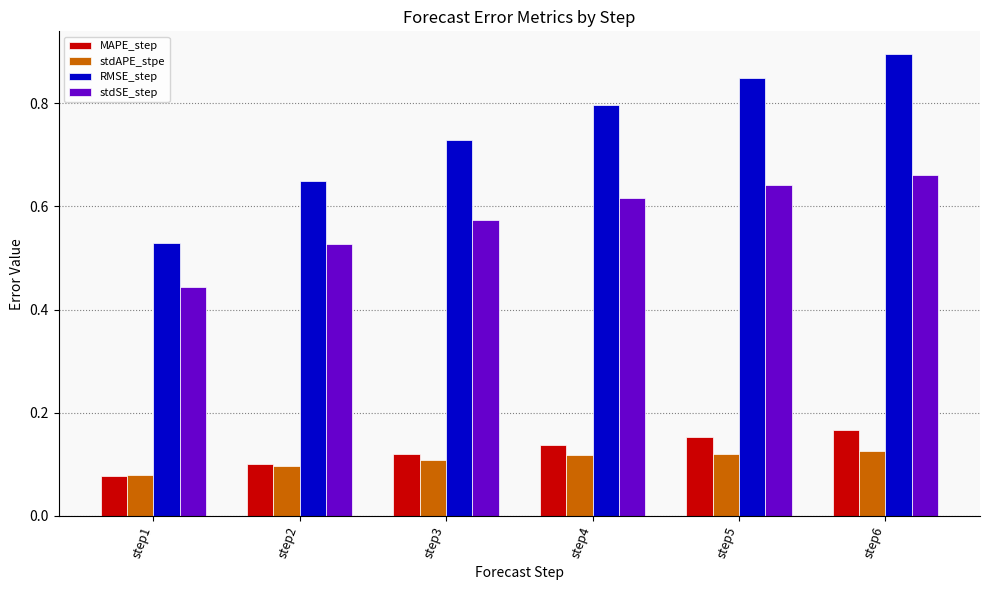

What are all the series names shown in the legend?

MAPE_step, stdAPE_stpe, RMSE_step, stdSE_step